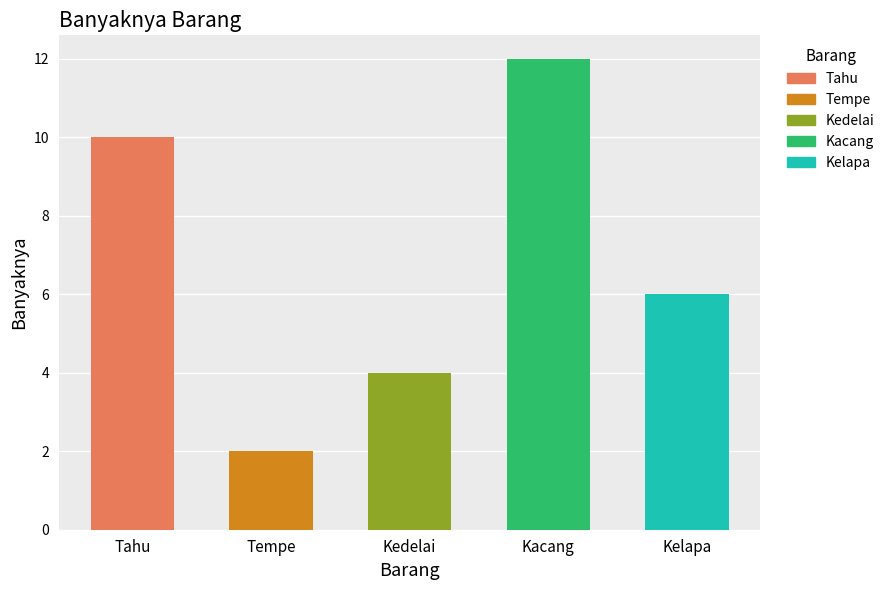

At which category does the chart reach its peak across all series?

Kacang